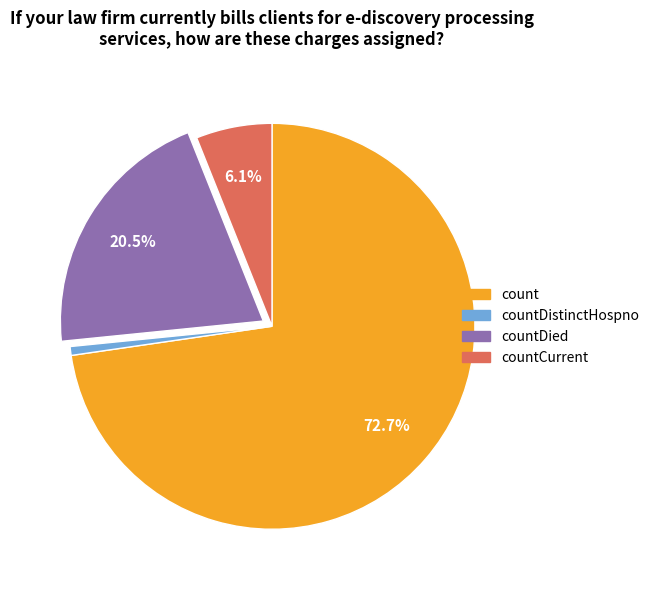

Is there a majority slice in this chart?

Yes